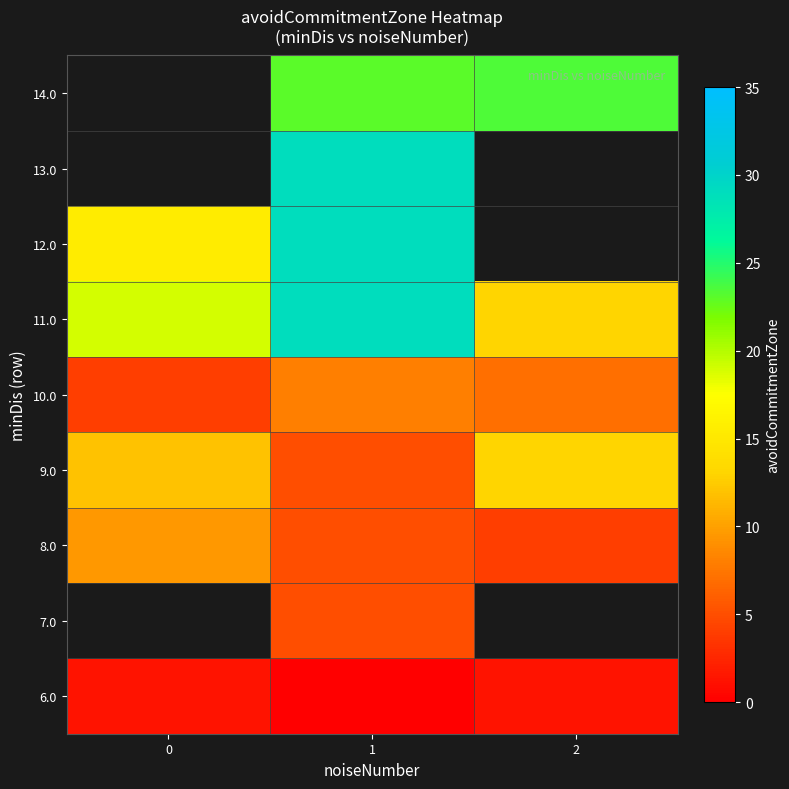

What is the spread (max minus min) of values at 2?

22.2